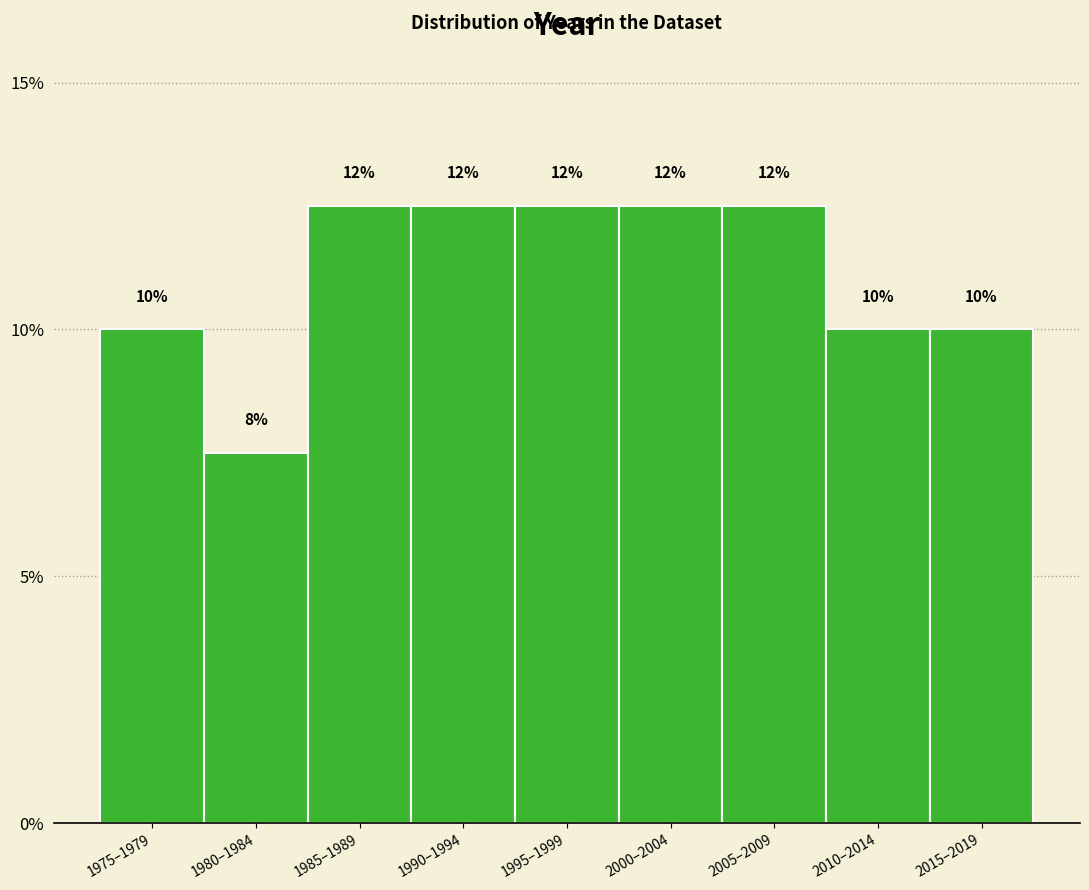

Are the bars horizontal?

No